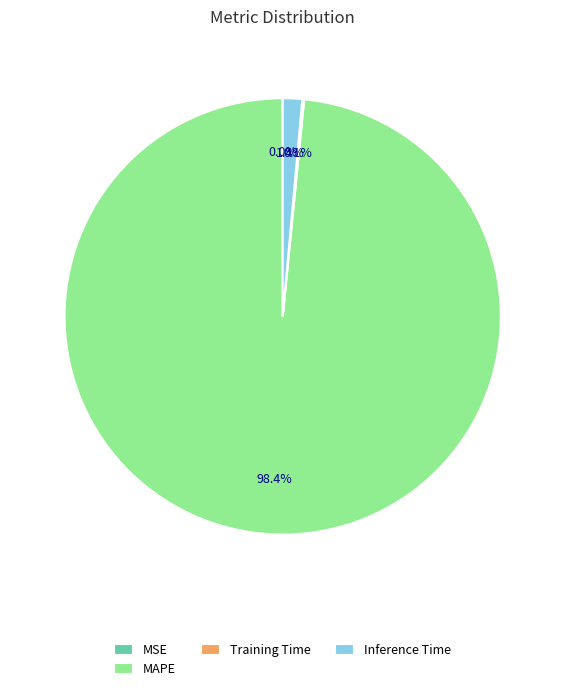

Which slice is the largest?

MAPE